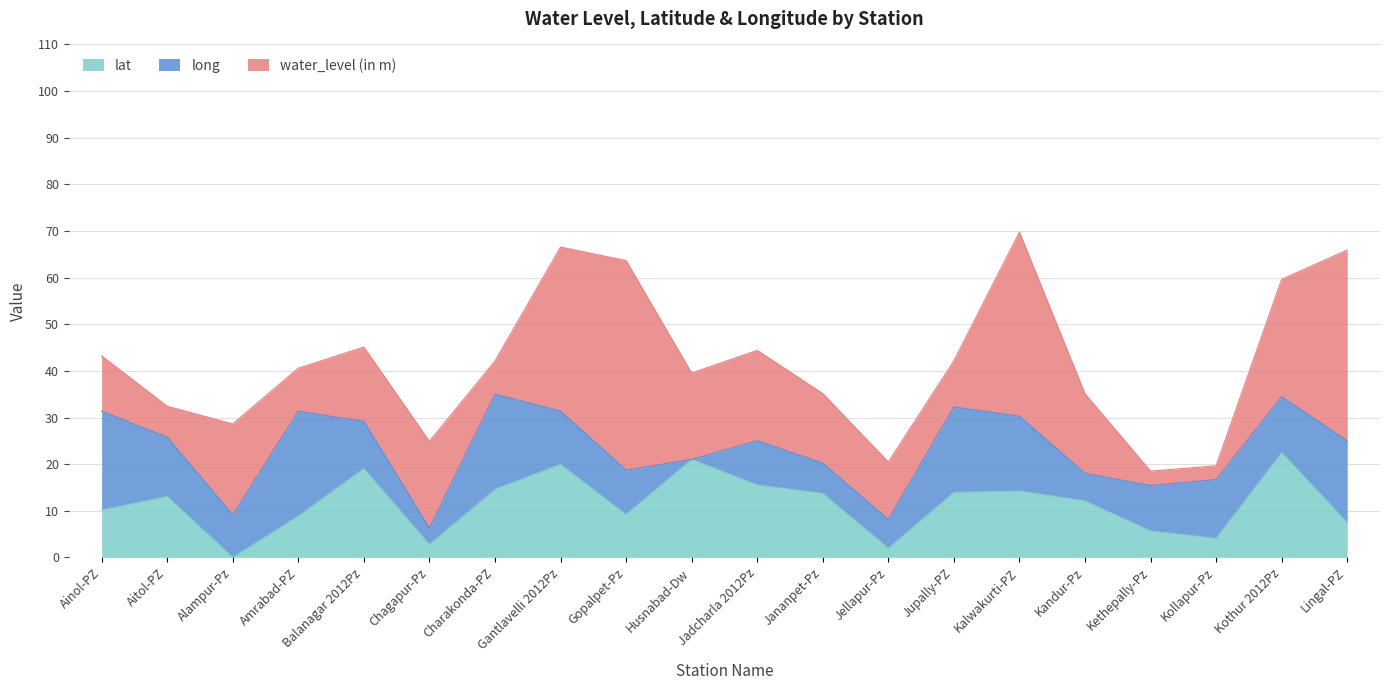

What is the difference between the second highest and minimum values in the water_level (in m) series?

38.0